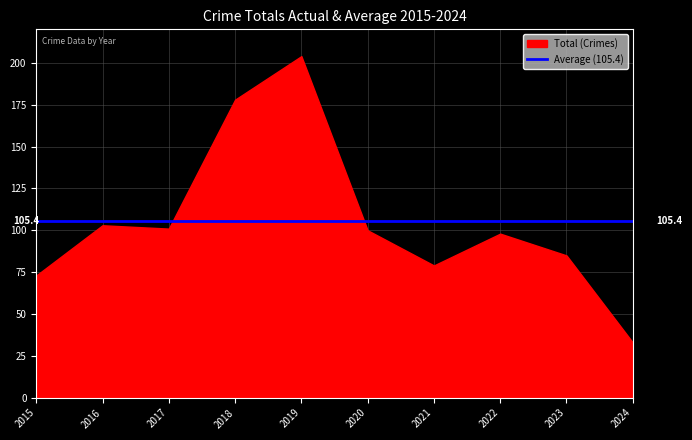

At which category is the sum across all series the highest?

2019